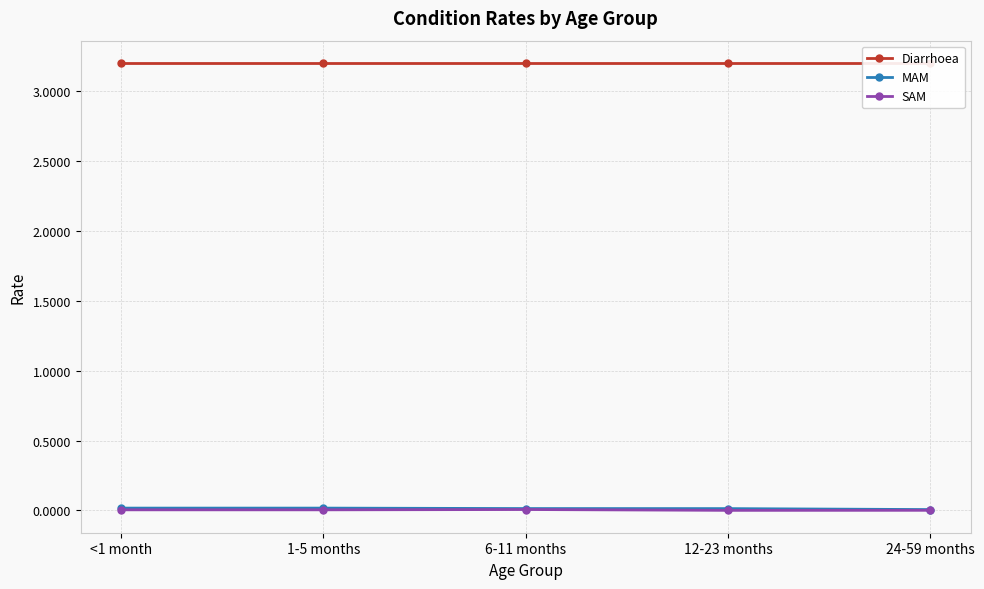

Count the MAM values in the range 0 to 1.

5